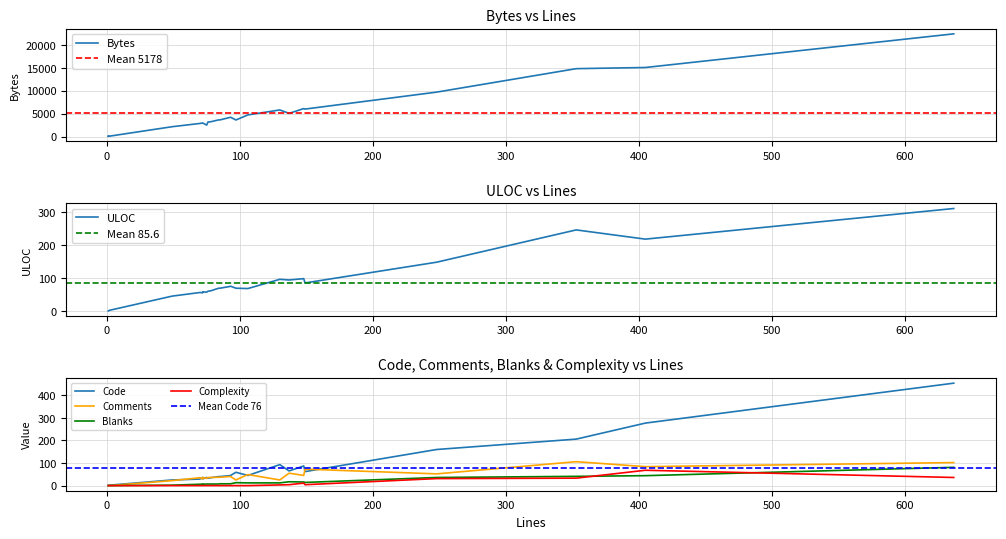

What is the spread (max minus min) of values at 405?

15042